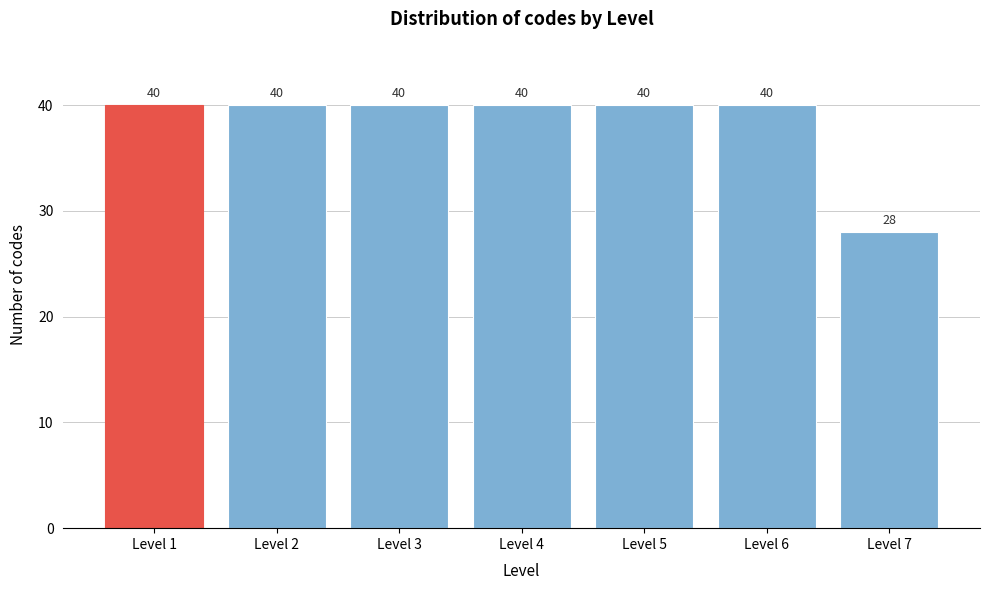

Reading left to right, transcribe all the data shown in this chart.

Level 1=40	Level 2=40	Level 3=40	Level 4=40	Level 5=40	Level 6=40	Level 7=28